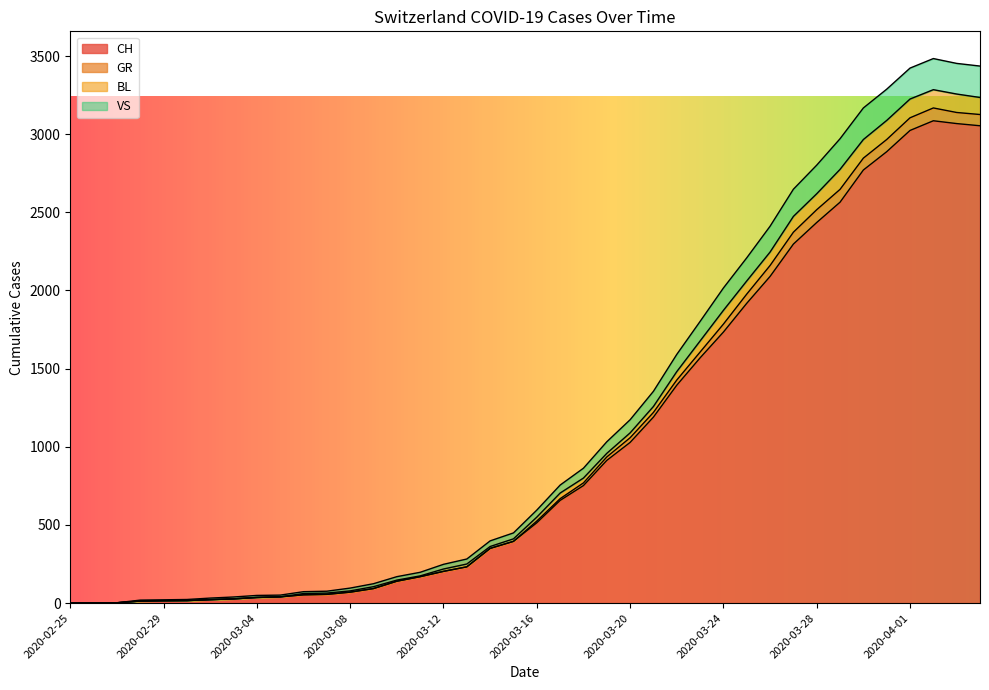

Between 2020-03-10 and 2020-03-16, which is larger?

2020-03-16